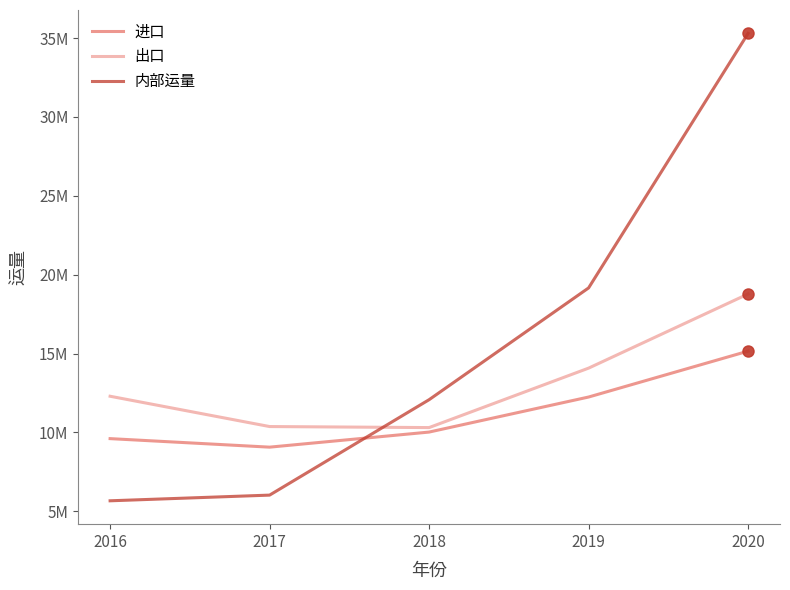

Does the chart have visible grid lines?

No